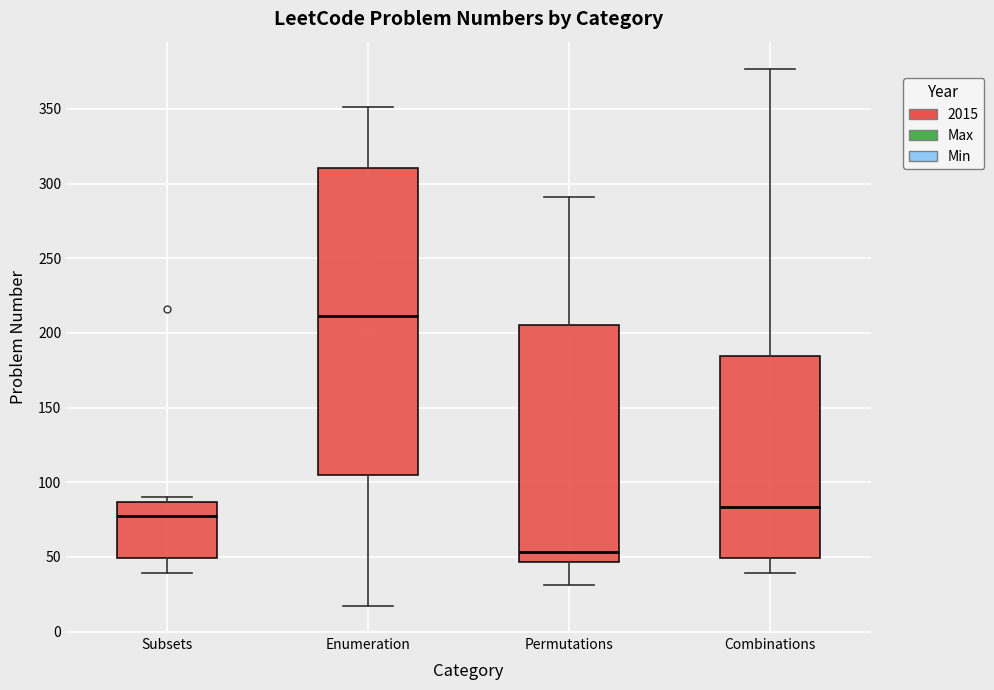

Comparing the boxes themselves (not the whiskers), which one is the tallest?

Enumeration